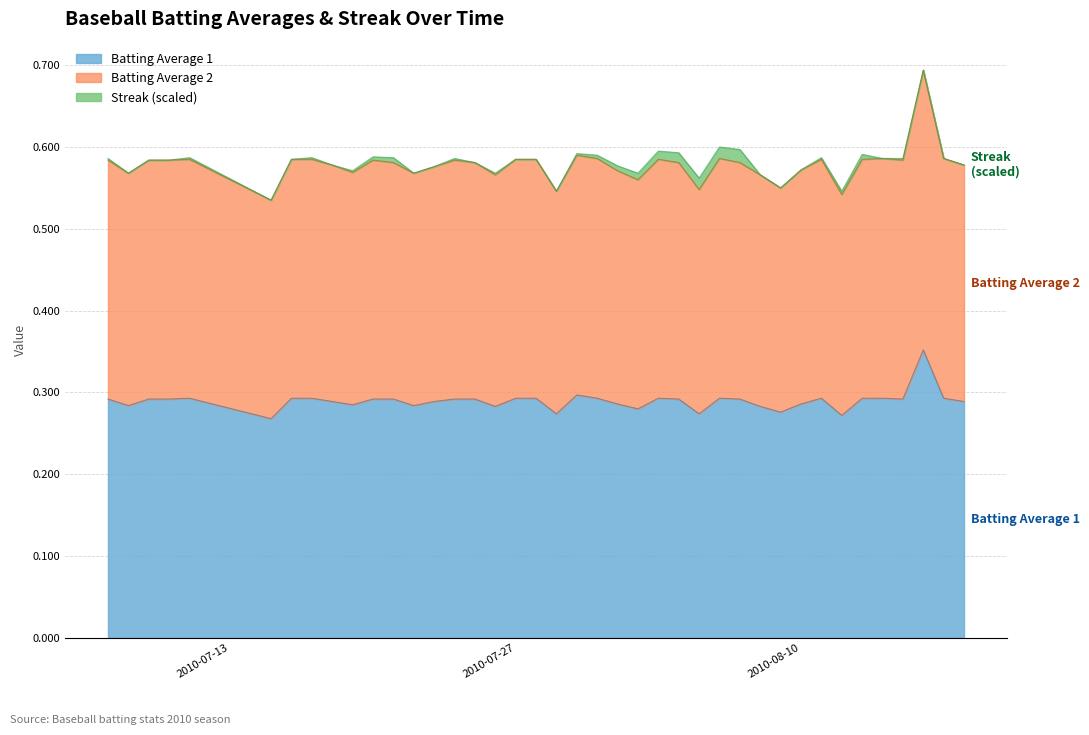

What are all the series names shown in the legend?

Batting Average 1, Batting Average 2, Streak (scaled)